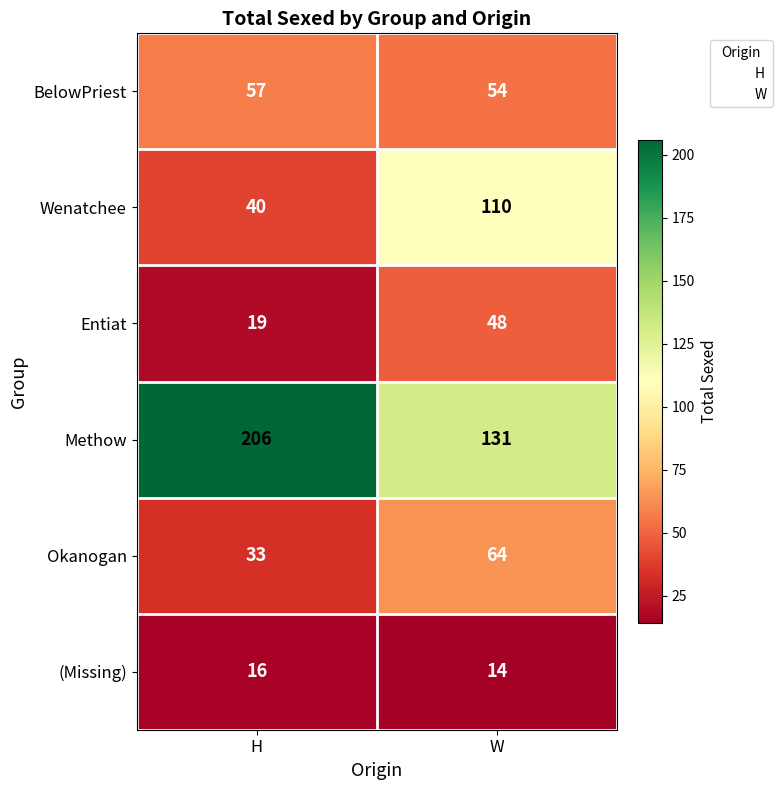

How many categories are shown in the chart?

2